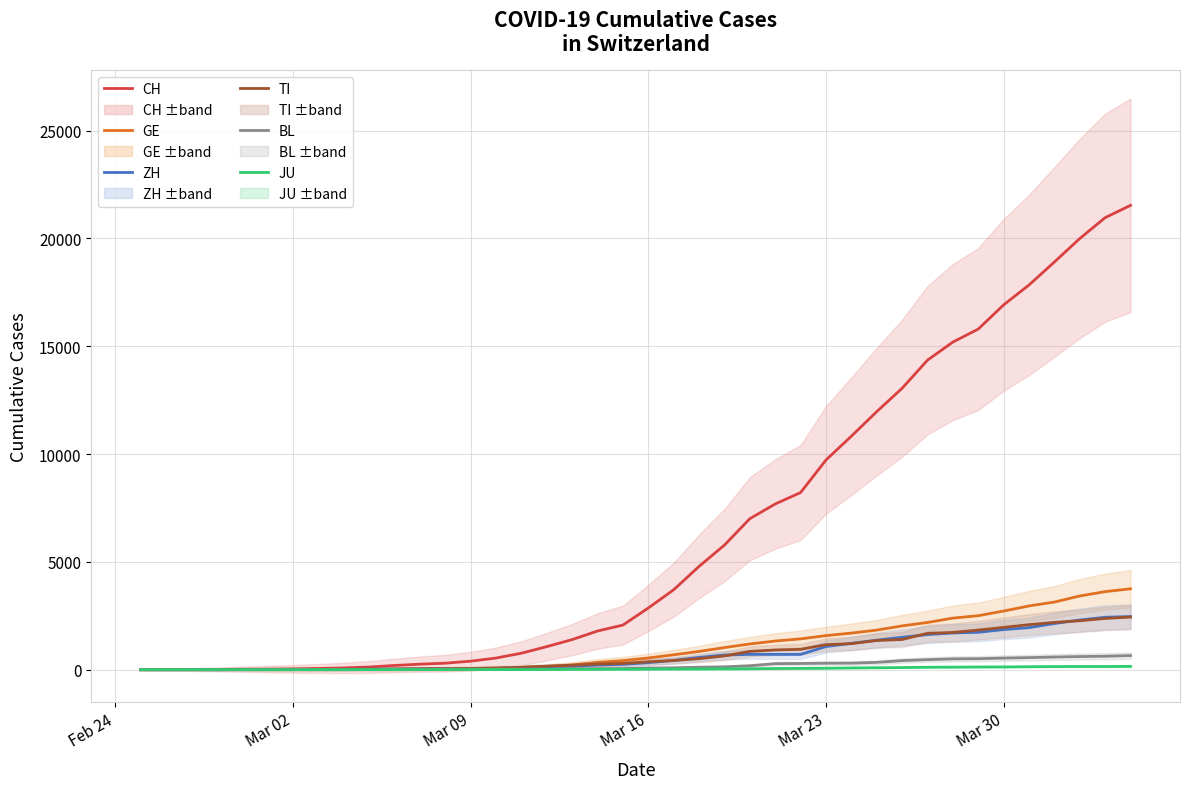

At which label does JU reach its minimum?

Feb 24